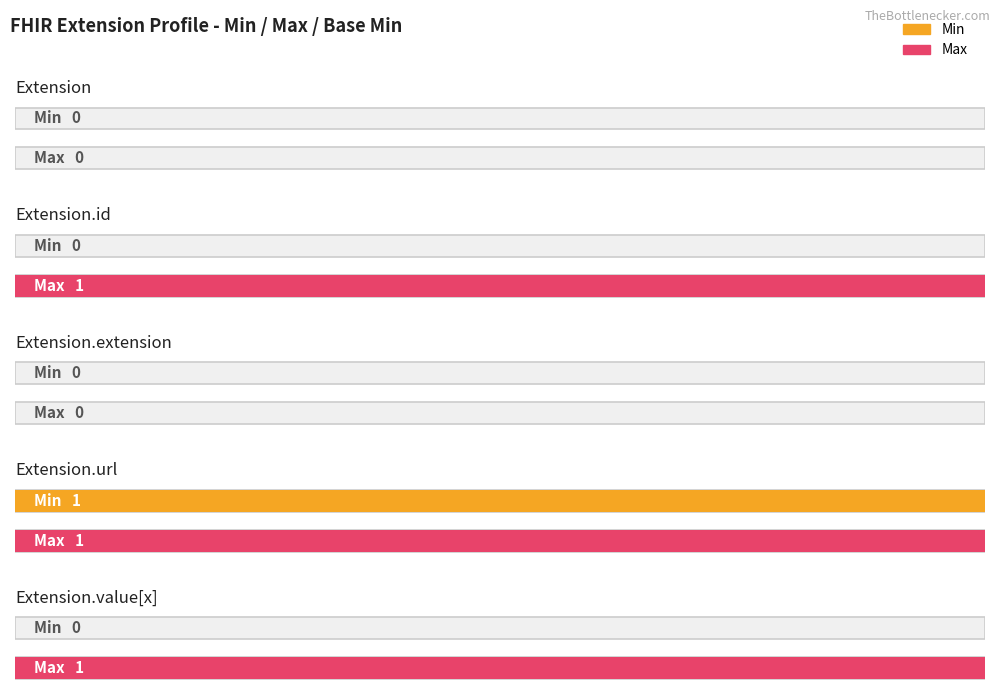

Count the Max values in the range 0 to 1.

5